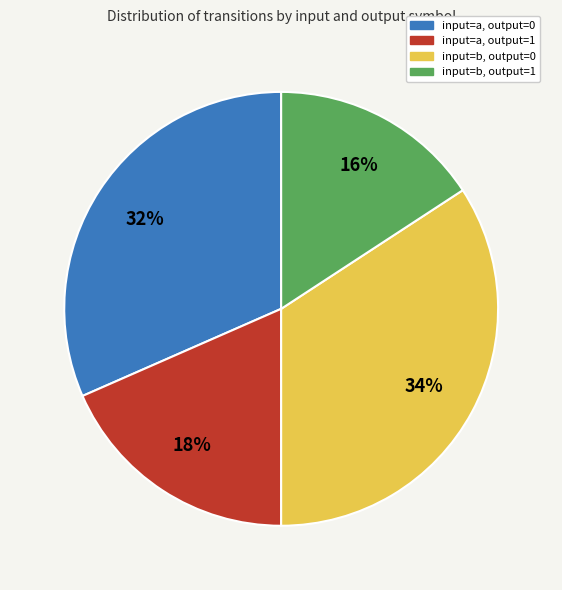

Is there a majority slice in this chart?

No